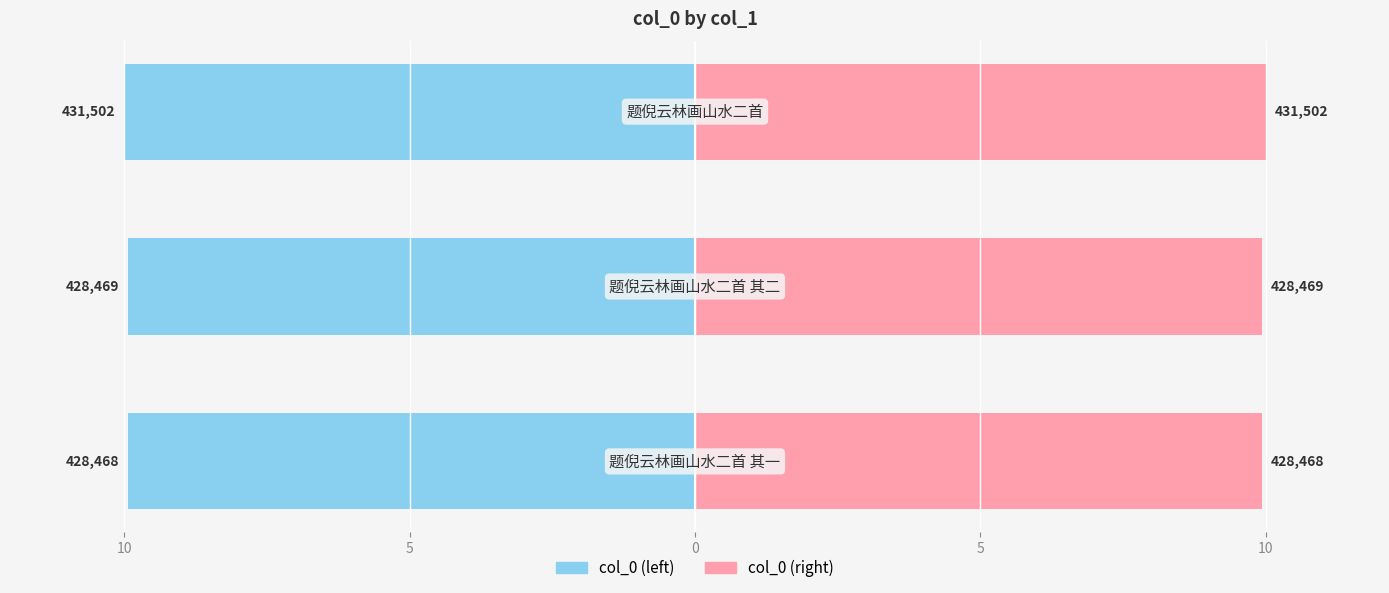

How many bars are there in total?

6